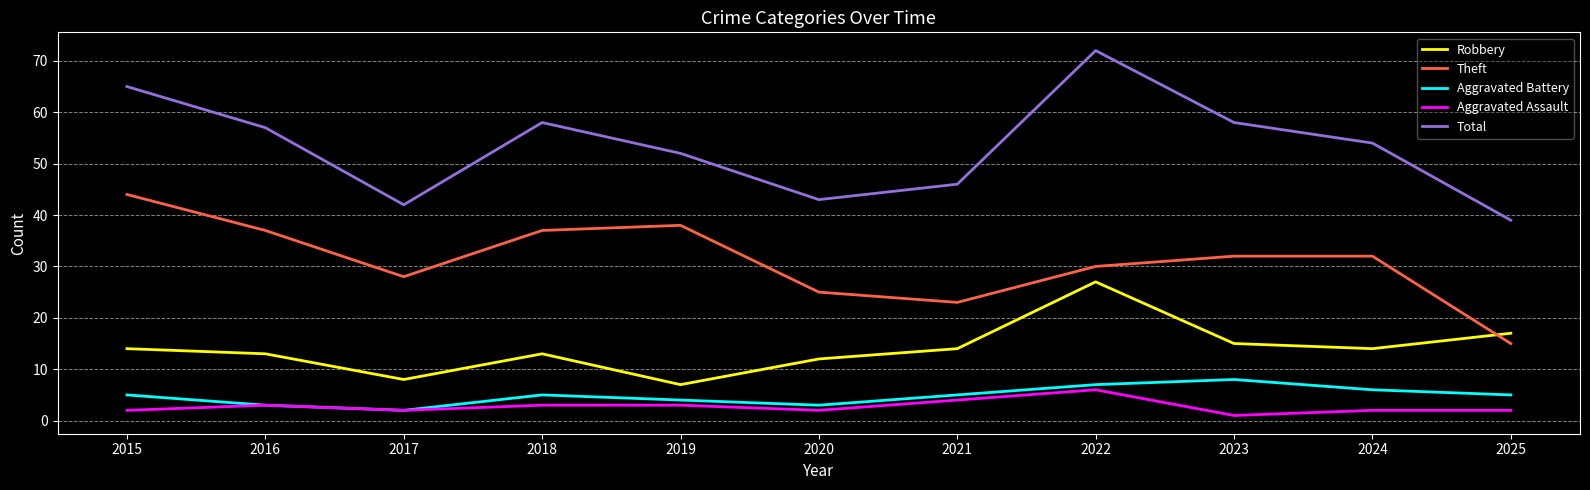

Rank the series by their maximum value, from lowest to highest.

Aggravated Assault, Aggravated Battery, Robbery, Theft, Total